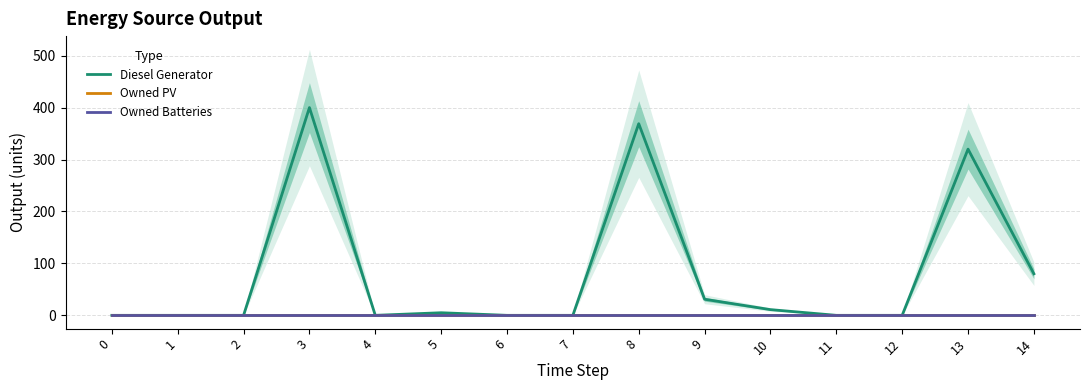

True or false: Owned PV has more than 0 interior local peaks.

False